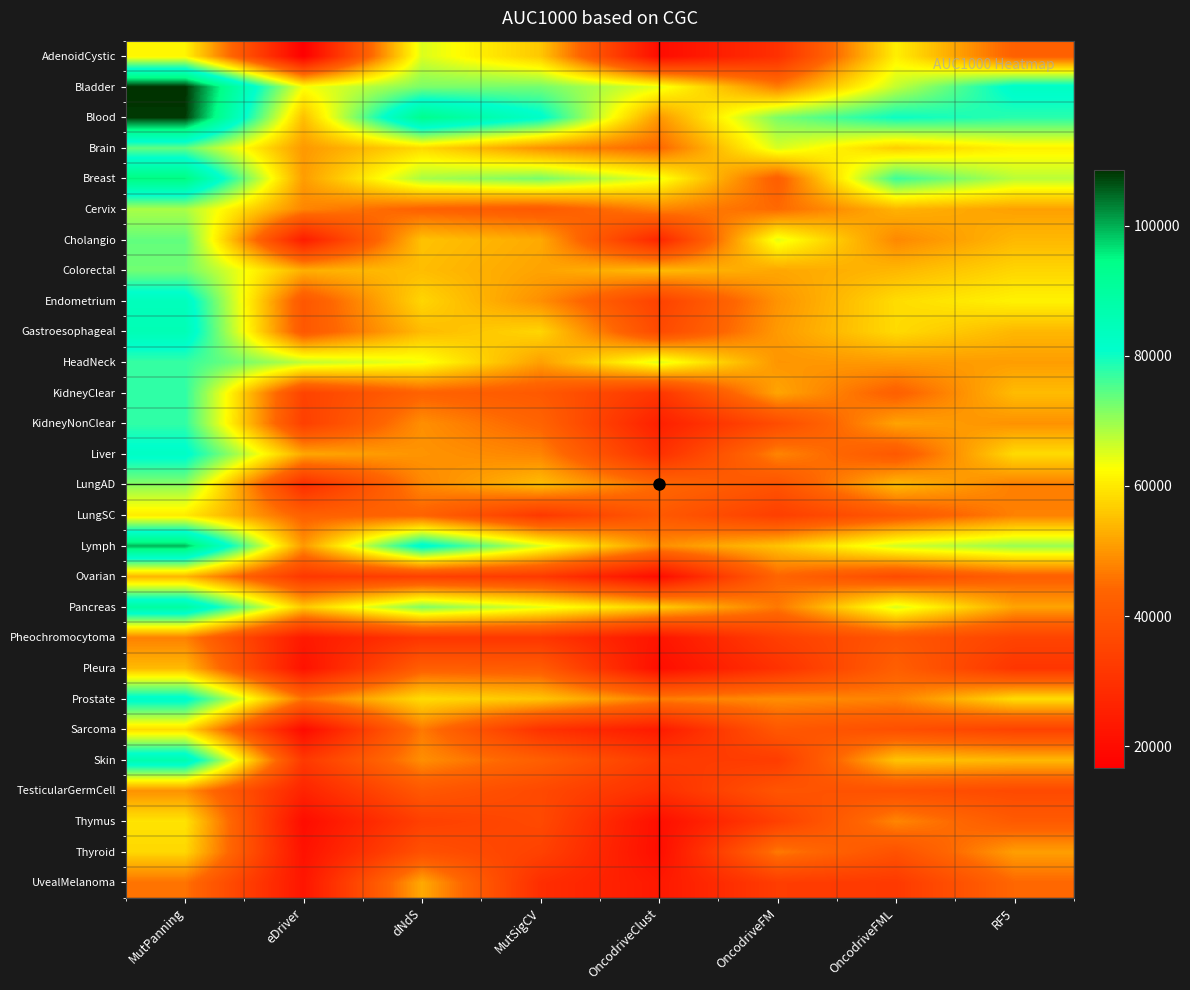

How many distinct data groups are displayed?

28